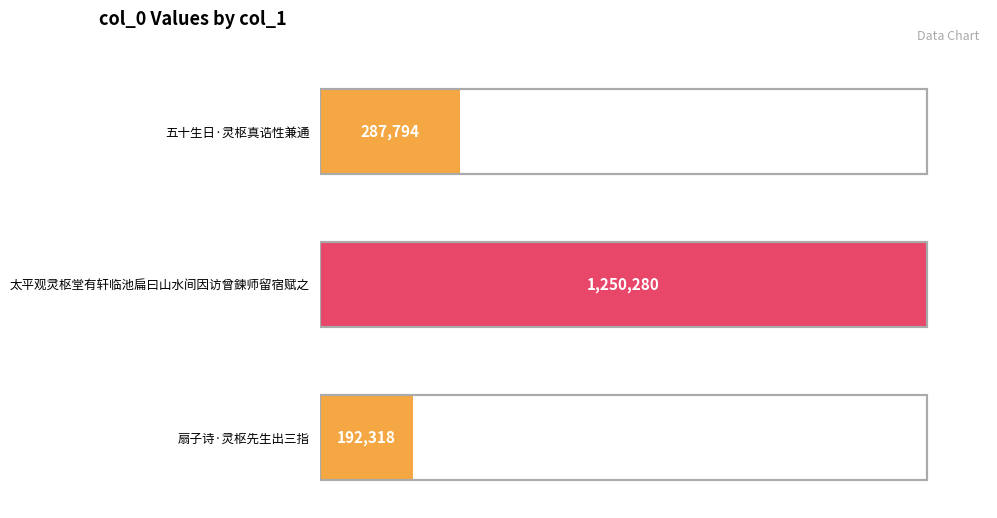

Where is the data nearest to the value 721299?

五十生日·灵枢真诰性兼通